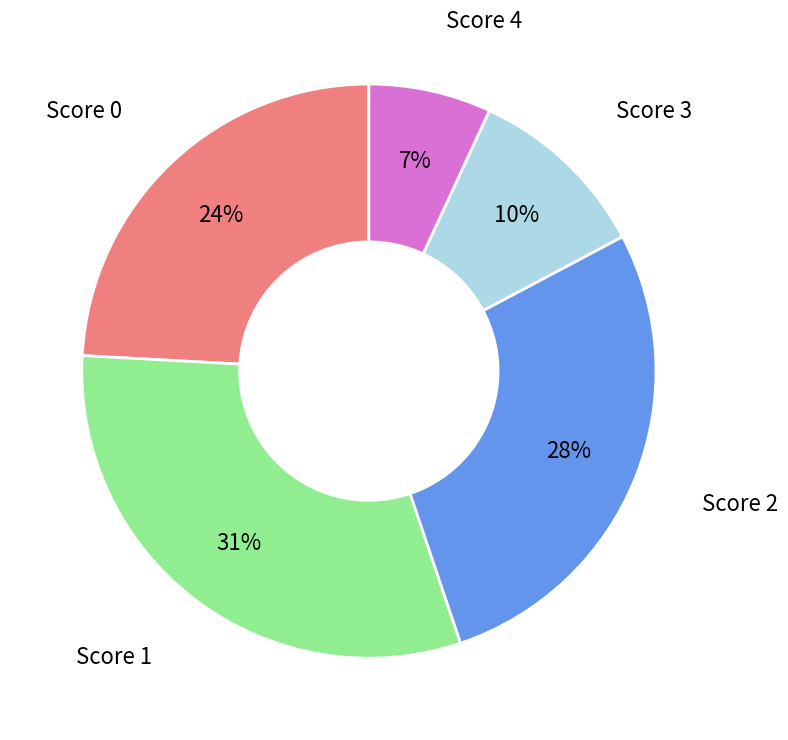

To the nearest percent, what is the difference between the largest and smallest slice percentages?

24%